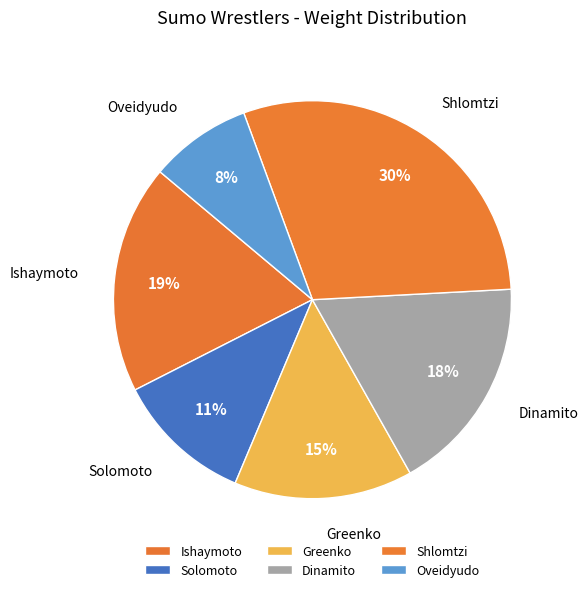

Which slice is the smallest?

Oveidyudo